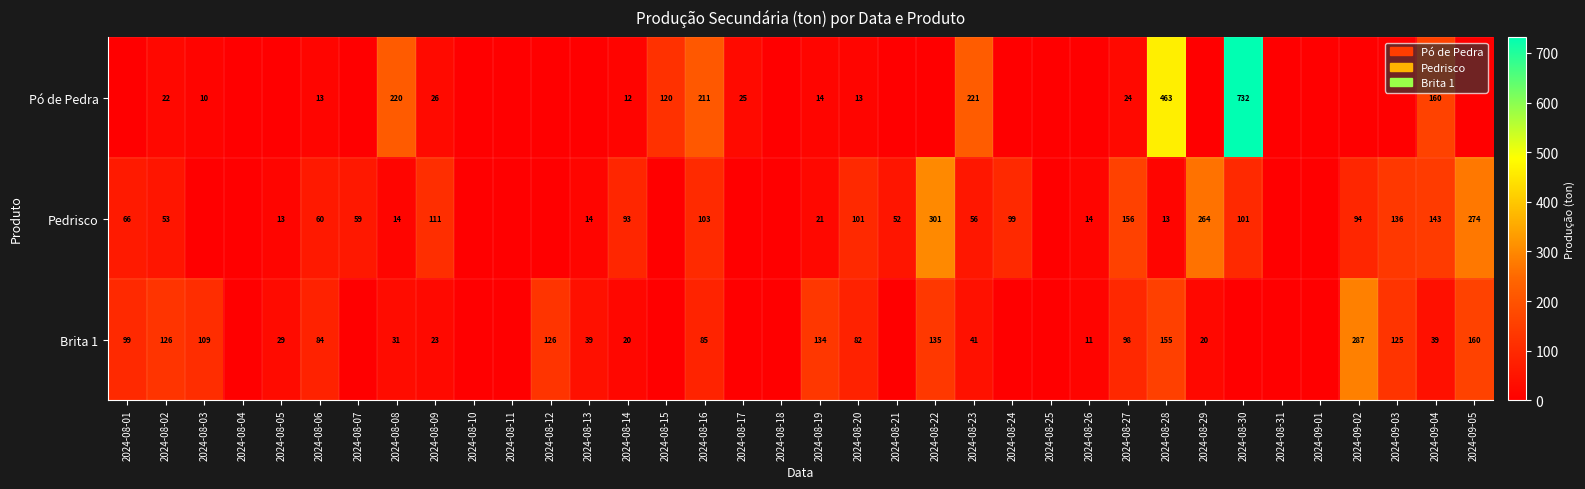

Is the value of Pó de Pedra at 2024-08-14 greater than the value of Brita 1 at 2024-08-20?

No